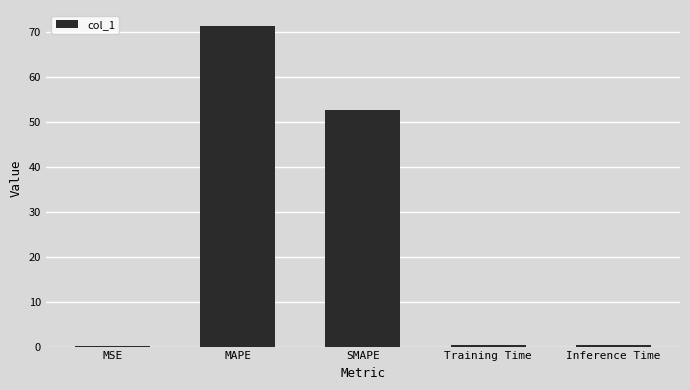

The chart shows a value of 21.4 at SMAPE. True or false?

False